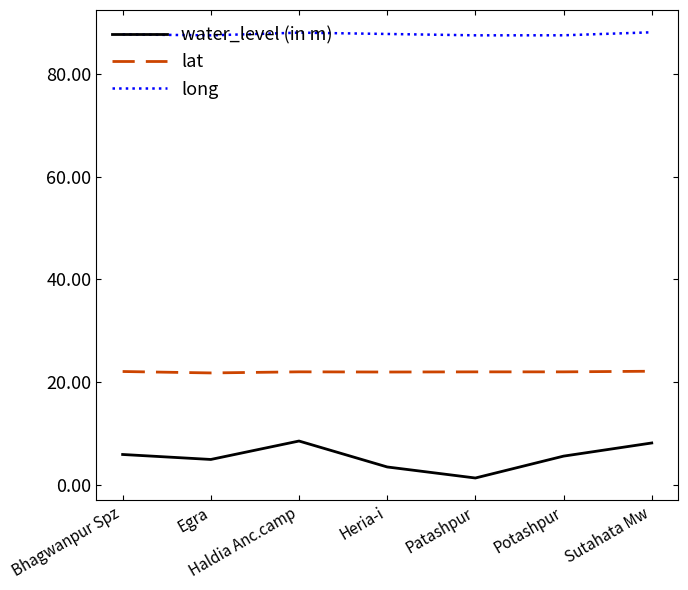

How many categories are shown in the chart?

7